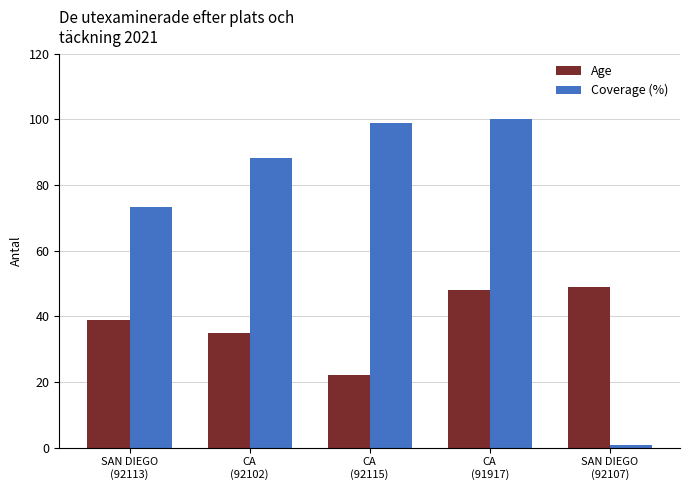

What is the difference between the second highest and minimum values in the Age series?

26.0